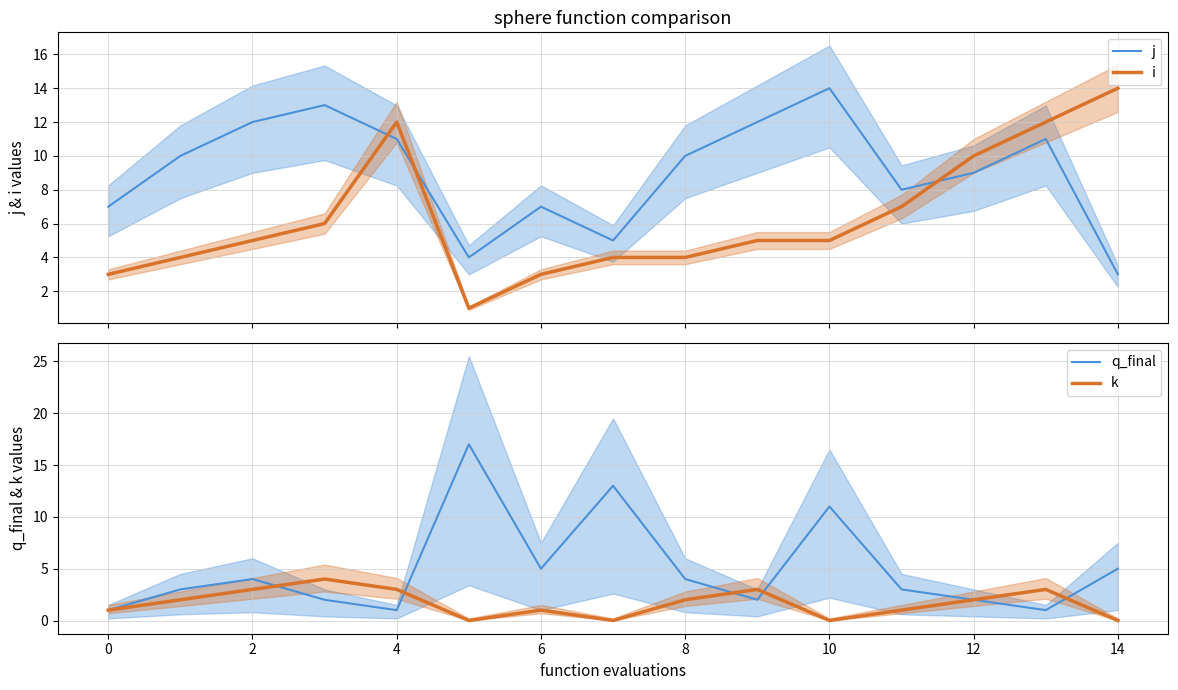

What are all the series names shown in the legend?

j, i, q_final, k